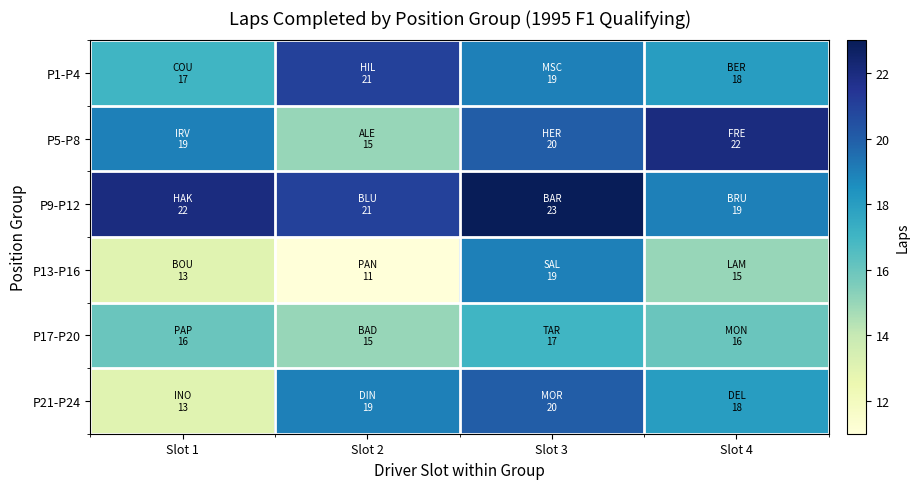

Which label corresponds to the largest value in the chart?

Slot 3